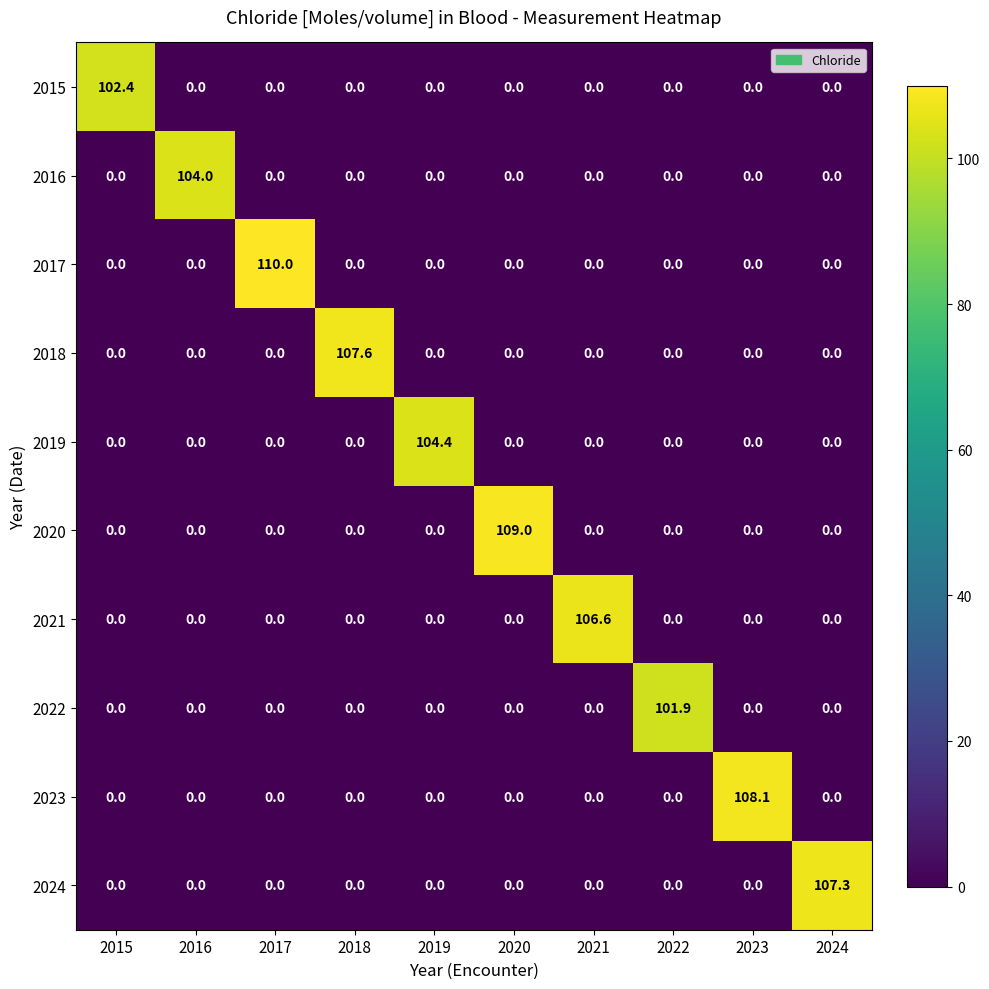

What is the sum of all 2019 values?

104.4